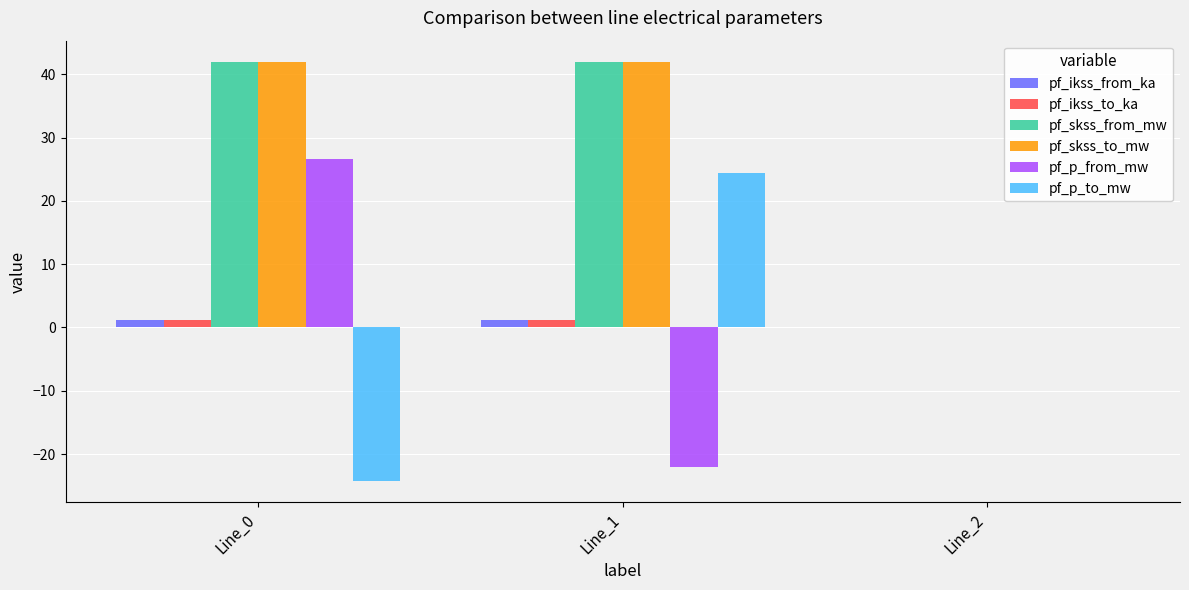

What are all the series names shown in the legend?

pf_ikss_from_ka, pf_ikss_to_ka, pf_skss_from_mw, pf_skss_to_mw, pf_p_from_mw, pf_p_to_mw